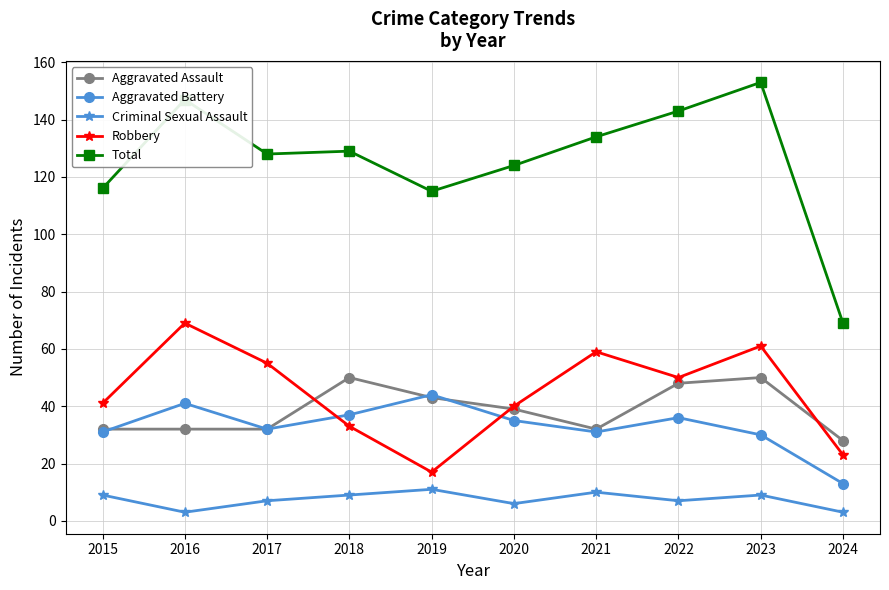

How many categories are shown in the chart?

10